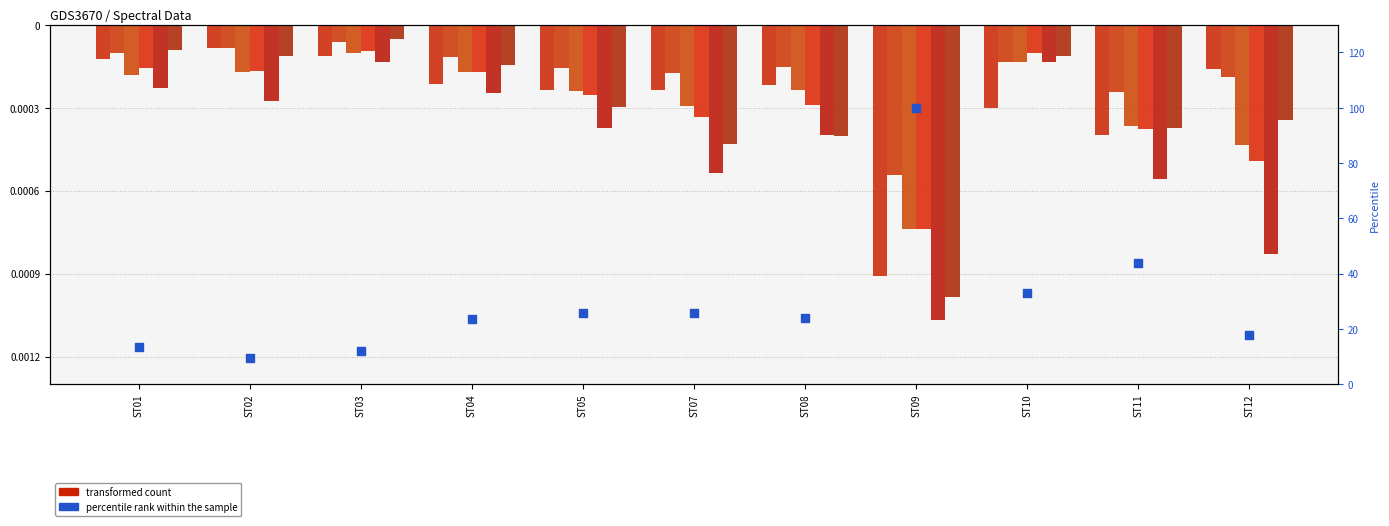

At how many categories does at least one series exceed 55?

1